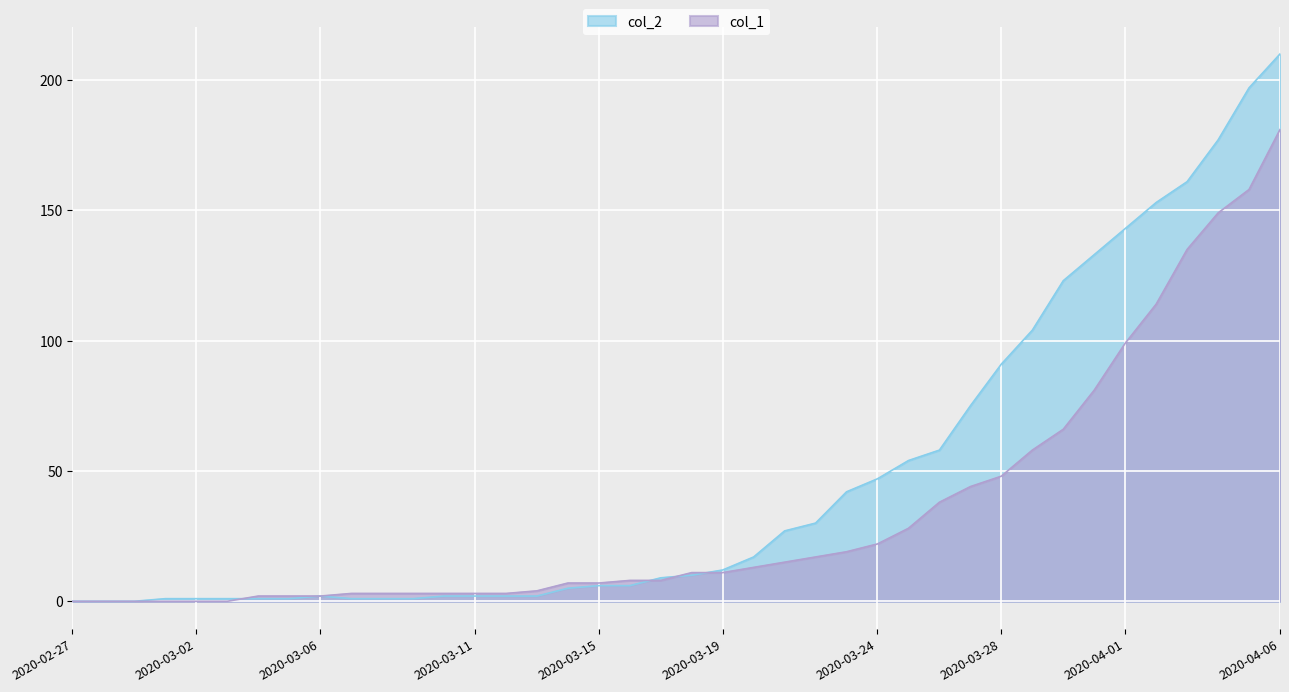

Reading left to right, transcribe all the data shown in this chart.

col_1: 2020-02-27=0	2020-02-28=0	2020-02-29=0	2020-03-01=0	2020-03-02=0	2020-03-03=0	2020-03-04=2	2020-03-05=2	2020-03-06=2	2020-03-07=3	2020-03-08=3	2020-03-09=3	2020-03-10=3	2020-03-11=3	2020-03-12=3	2020-03-13=4	2020-03-14=7	2020-03-15=7	2020-03-16=8	2020-03-17=8	2020-03-18=11	2020-03-19=11	2020-03-20=13	2020-03-21=15	2020-03-22=17	2020-03-23=19	2020-03-24=22	2020-03-25=28	2020-03-26=38	2020-03-27=44	2020-03-28=48	2020-03-29=58	2020-03-30=66	2020-03-31=81	2020-04-01=99	2020-04-02=114	2020-04-03=135	2020-04-04=149	2020-04-05=158	2020-04-06=181
col_2: 2020-02-27=0	2020-02-28=0	2020-02-29=0	2020-03-01=1	2020-03-02=1	2020-03-03=1	2020-03-04=1	2020-03-05=1	2020-03-06=2	2020-03-07=1	2020-03-08=1	2020-03-09=1	2020-03-10=2	2020-03-11=2	2020-03-12=2	2020-03-13=2	2020-03-14=5	2020-03-15=6	2020-03-16=6	2020-03-17=9	2020-03-18=10	2020-03-19=12	2020-03-20=17	2020-03-21=27	2020-03-22=30	2020-03-23=42	2020-03-24=47	2020-03-25=54	2020-03-26=58	2020-03-27=75	2020-03-28=91	2020-03-29=104	2020-03-30=123	2020-03-31=133	2020-04-01=143	2020-04-02=153	2020-04-03=161	2020-04-04=177	2020-04-05=197	2020-04-06=210